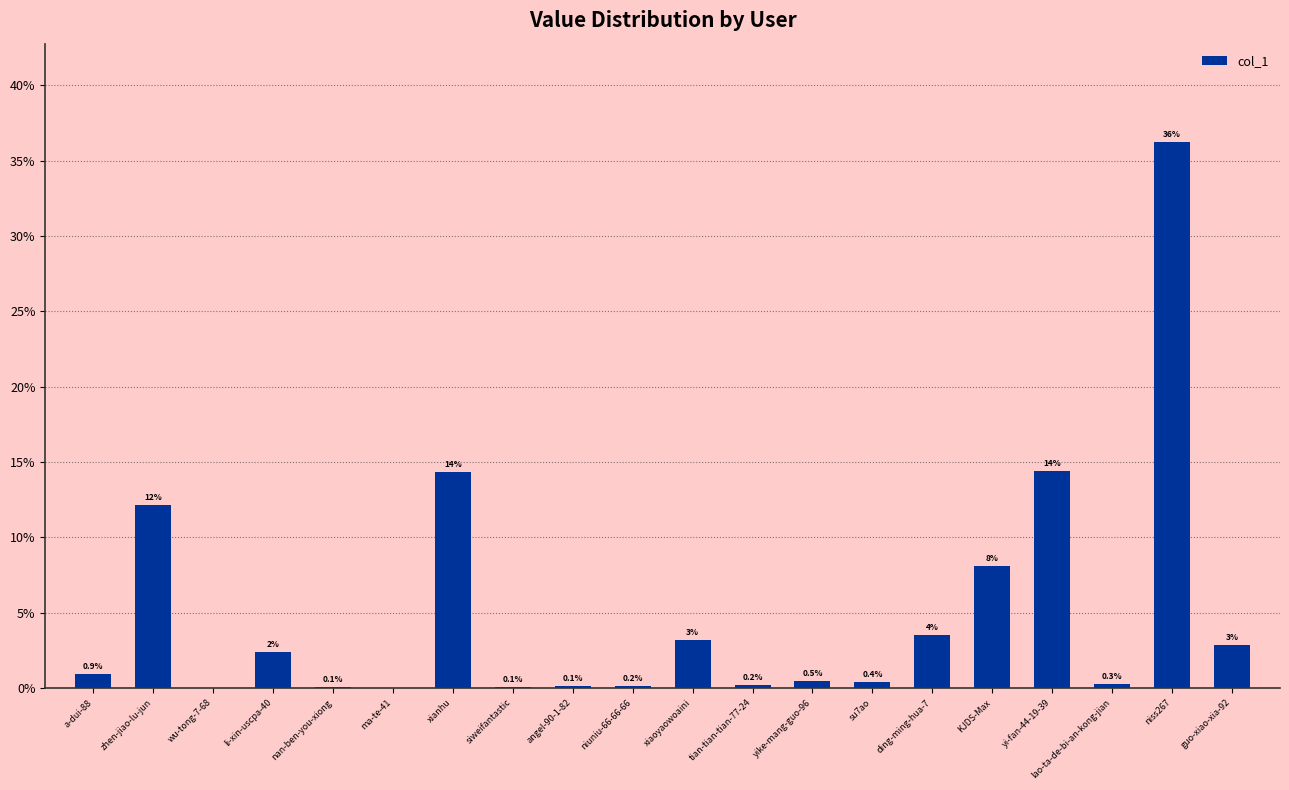

The chart shows a value of 8.1 at KJDS-Max. True or false?

True